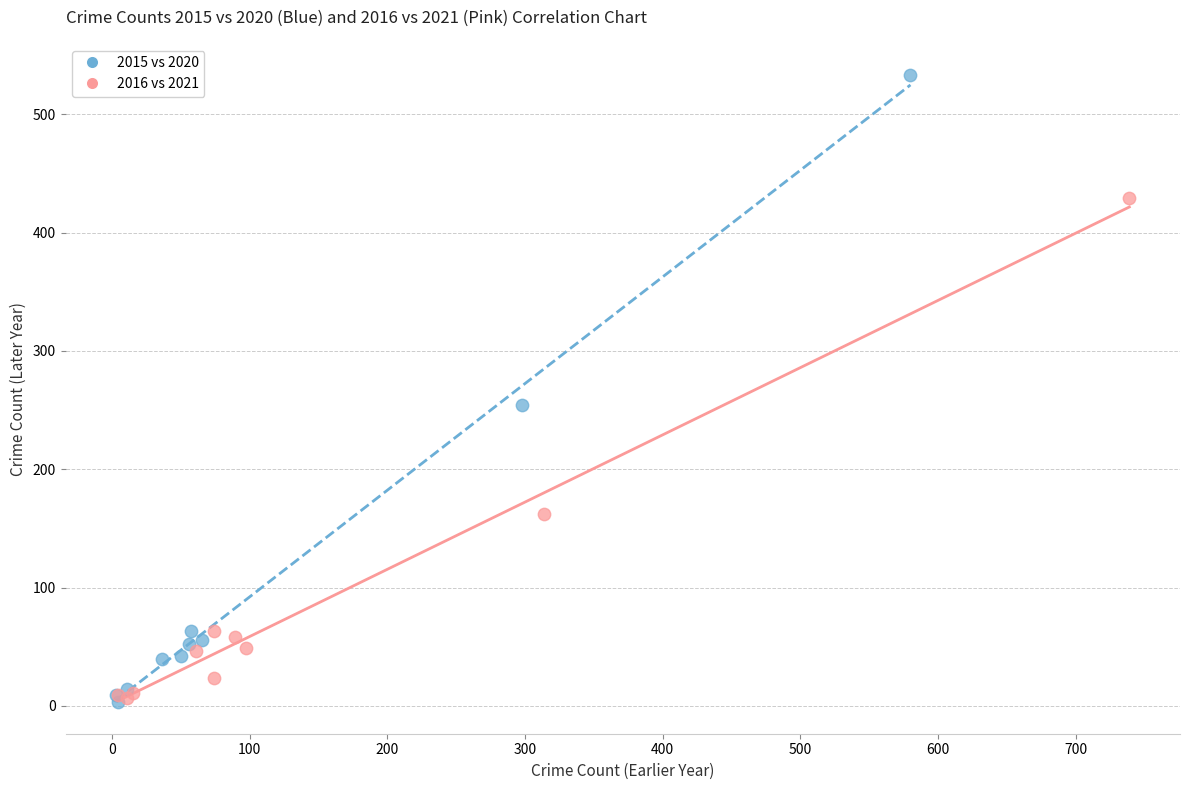

Which series reaches the maximum Y coordinate?

2015 vs 2020